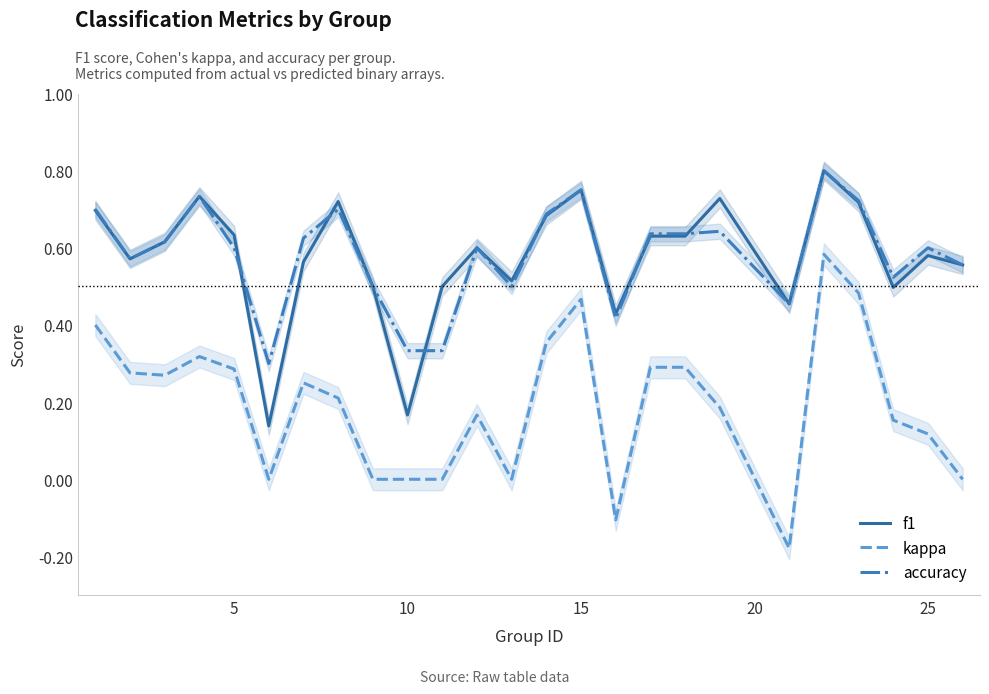

True or false: kappa and f1 cross at least once.

False